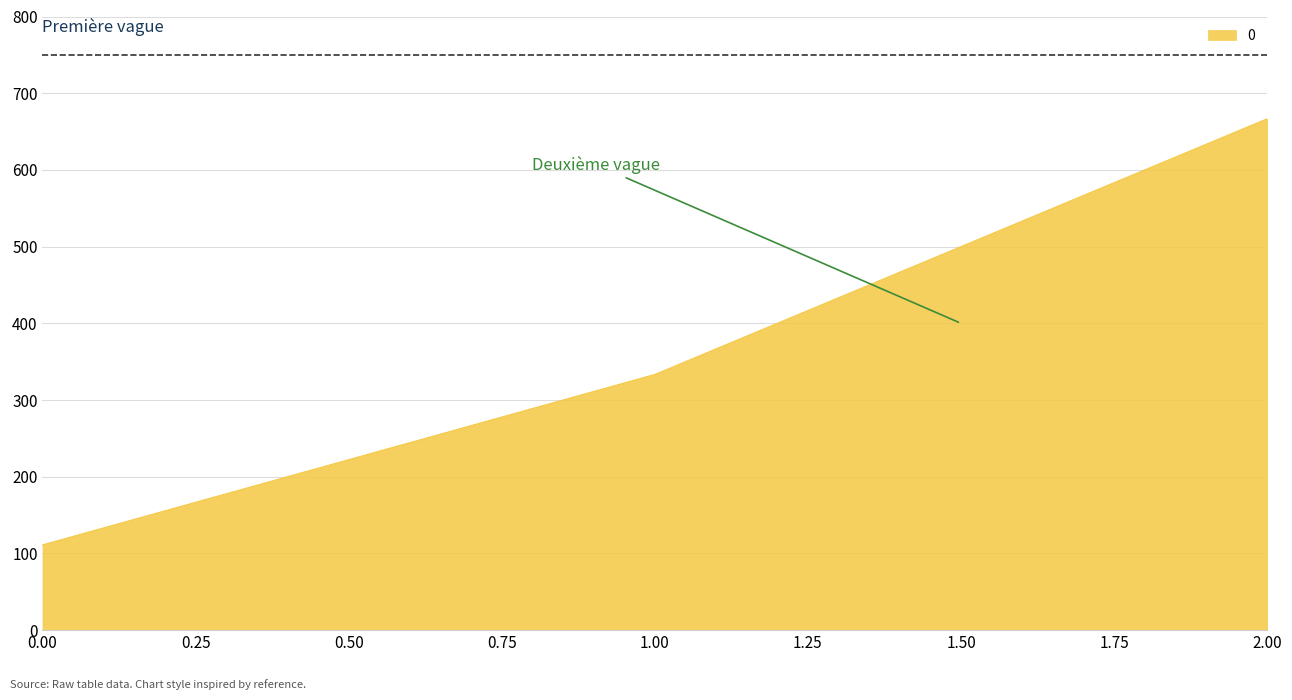

Rank the categories by value from lowest to highest.

0.00, 1.00, 2.00